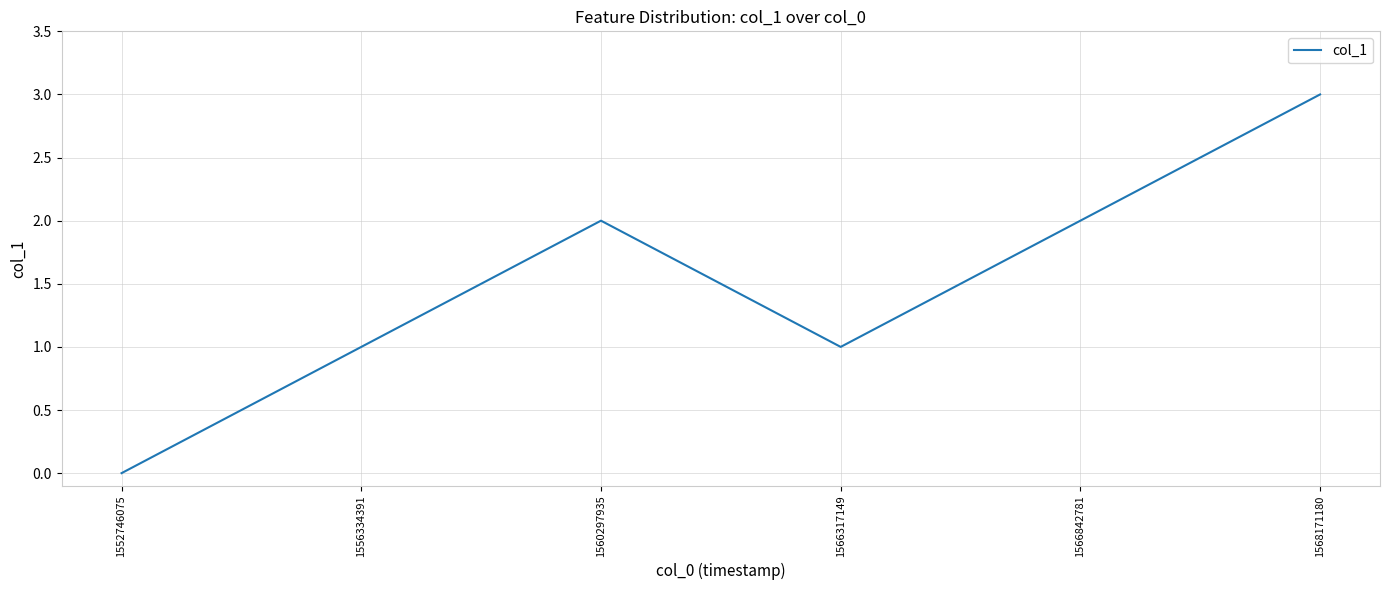

What is the sum of the values at 1556334391 and 1566842781?

3